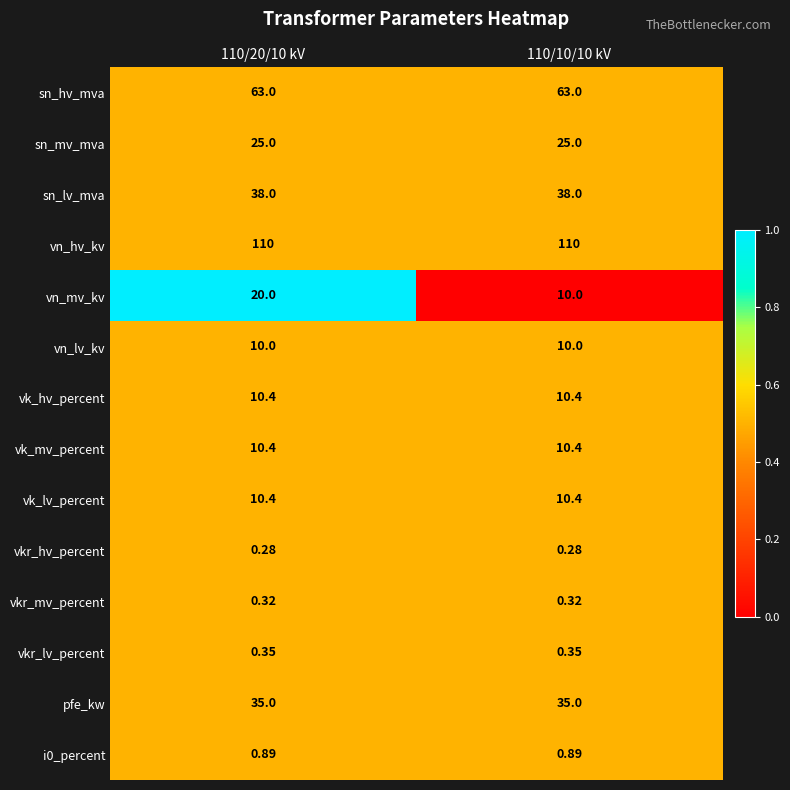

What is the total value across all series at 110/10/10 kV?

324.0